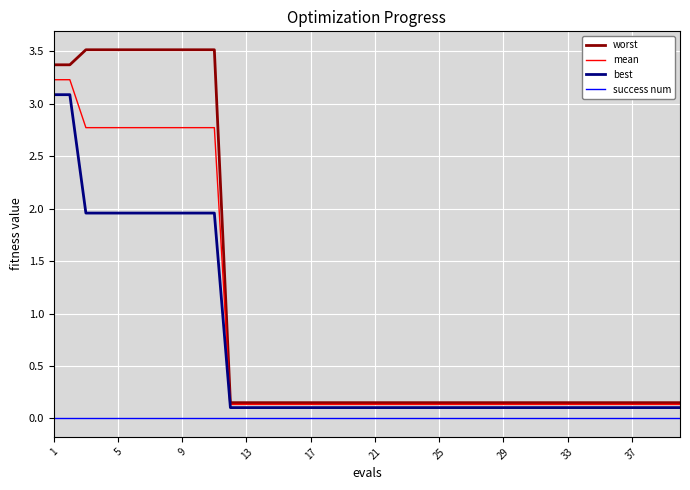

What is the maximum value shown in the chart?

3.5